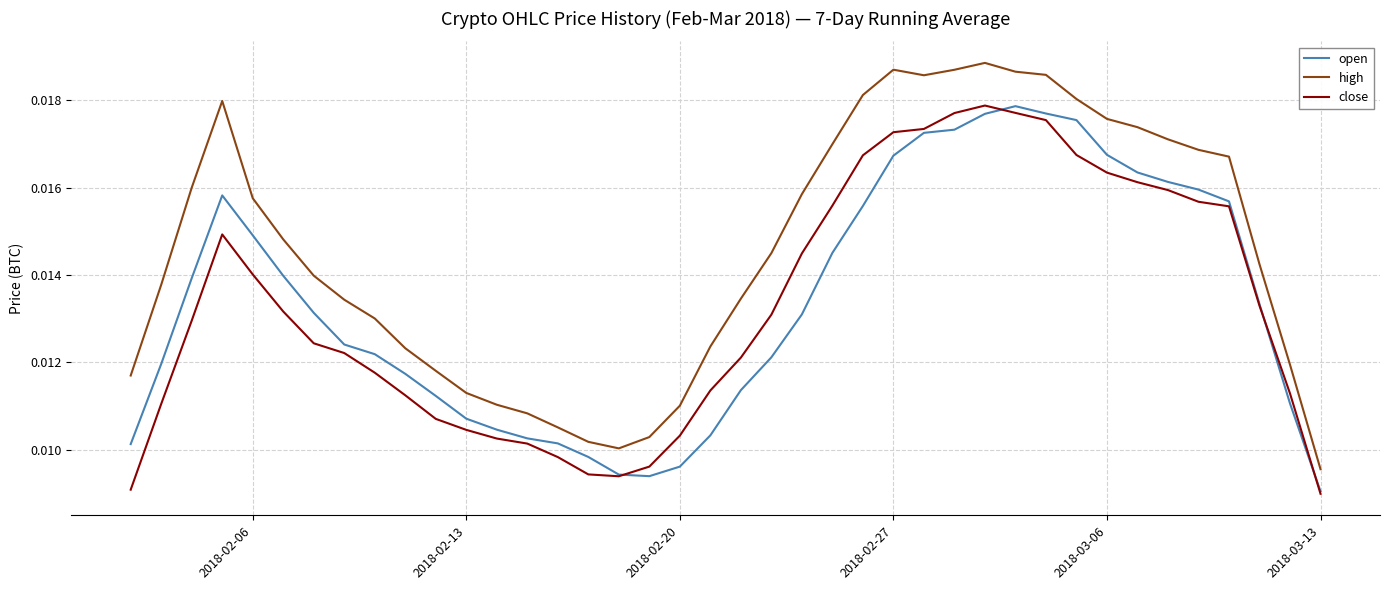

Which series has the largest total across all categories?

high